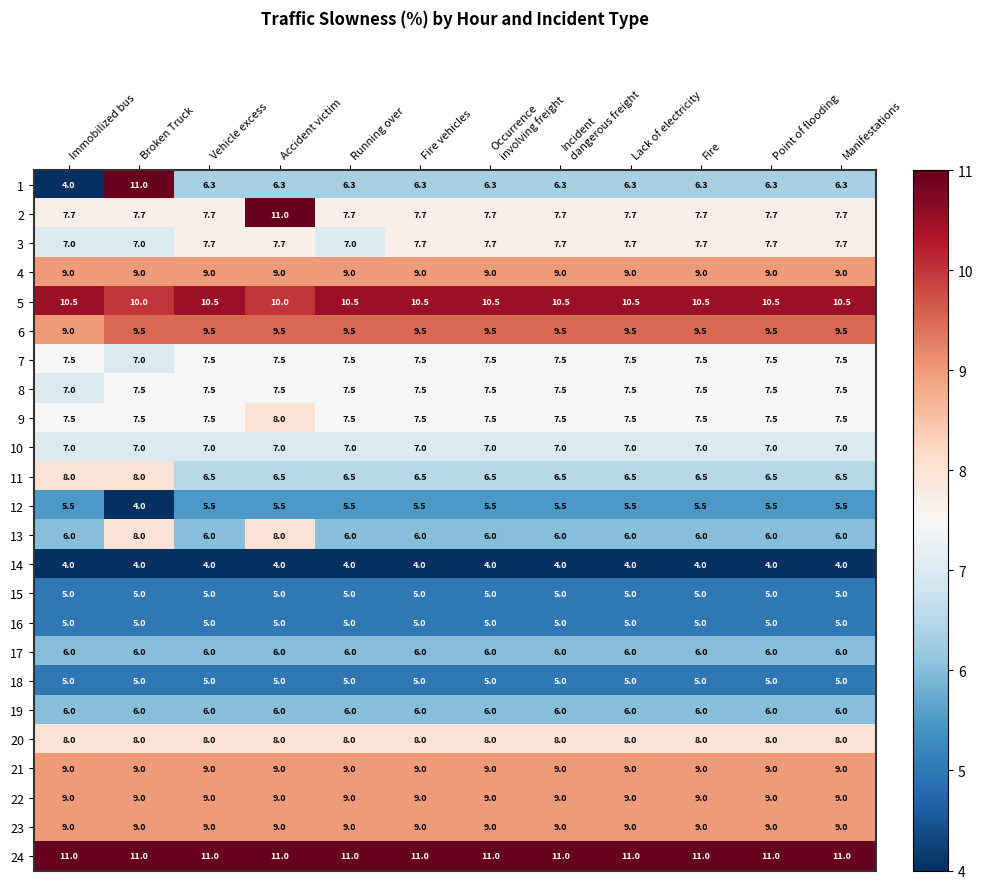

What is the highest value of the 12 series?

5.5